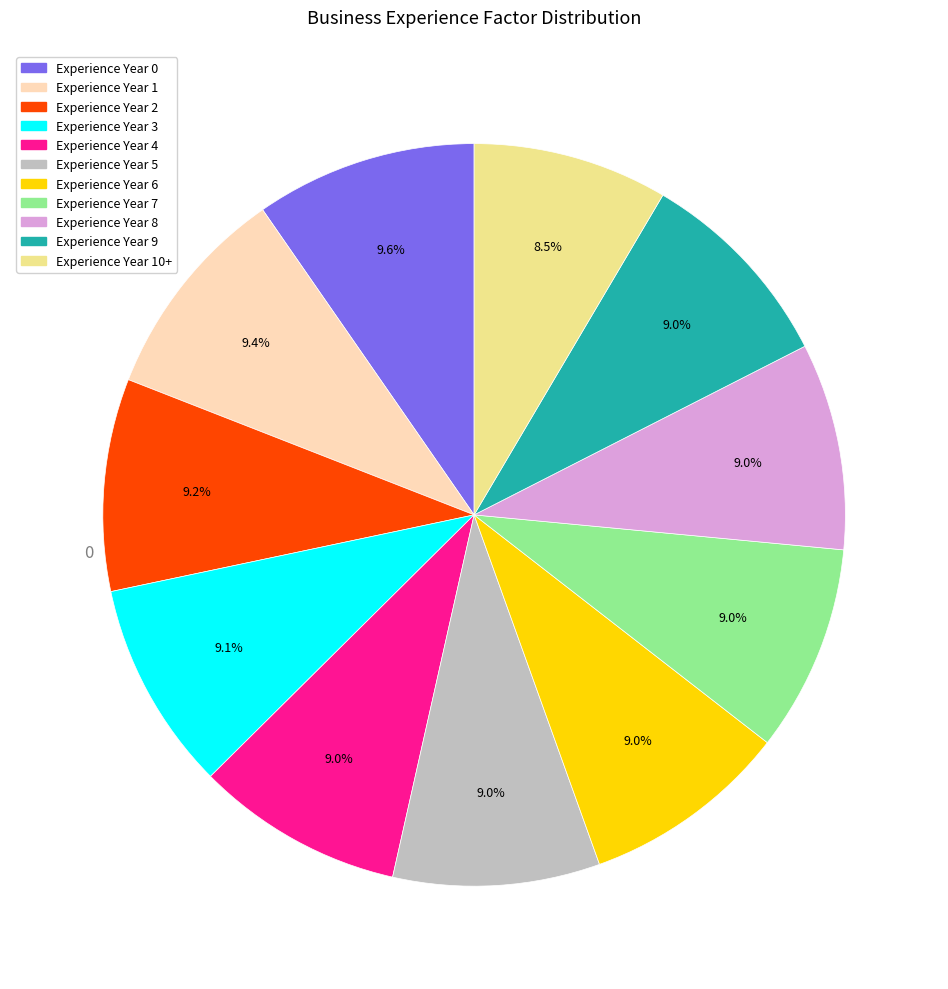

Is there a majority slice in this chart?

No